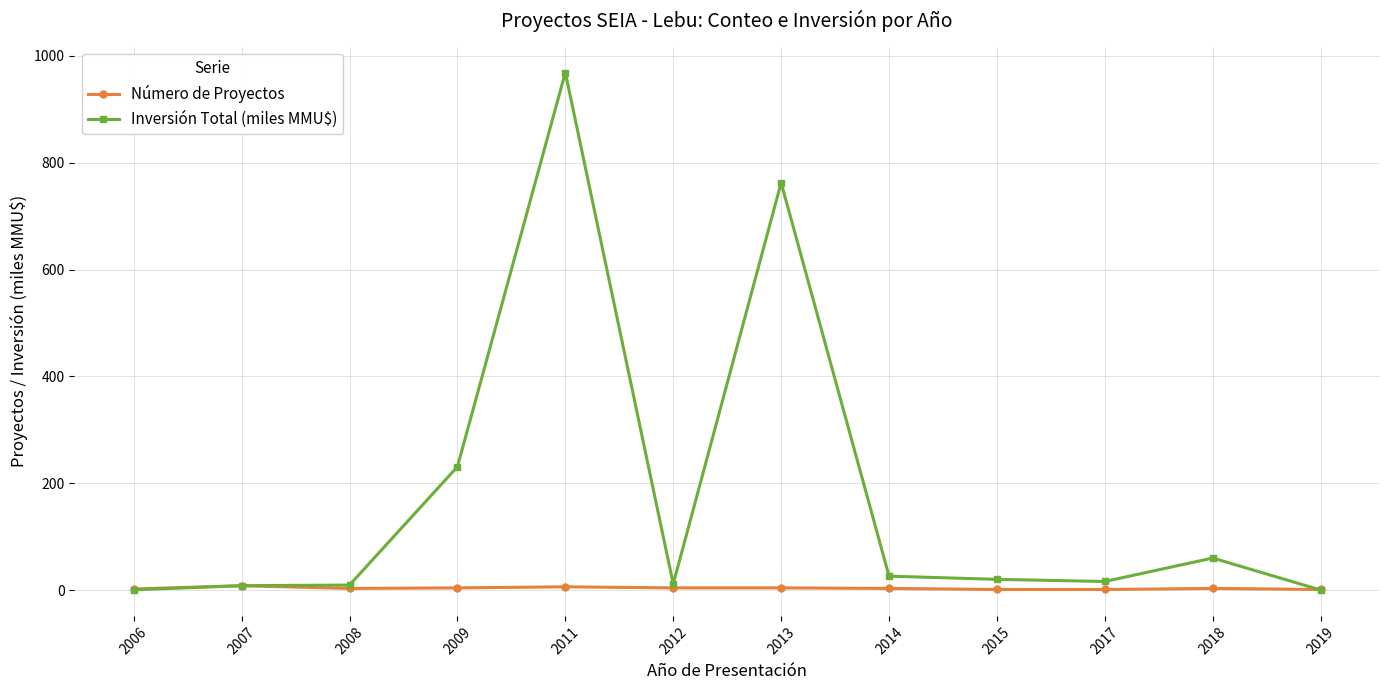

At which label is Inversión Total (miles MMU$) closest to 484?

2009